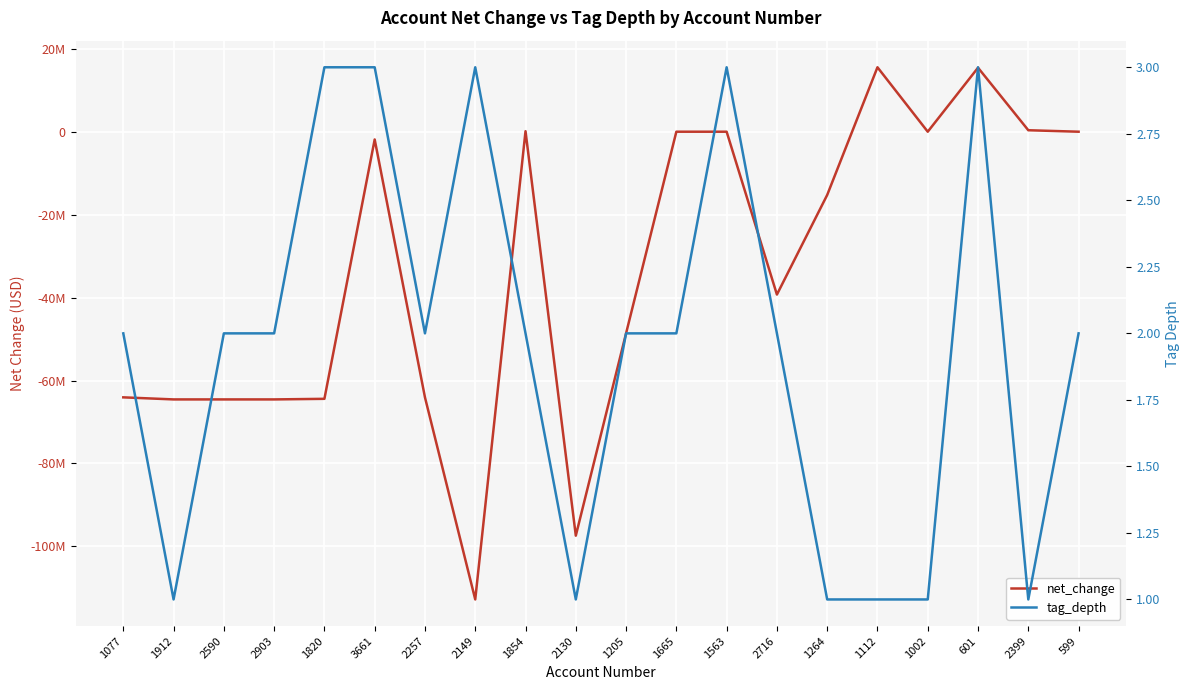

How many values in the tag_depth series exceed 2?

5